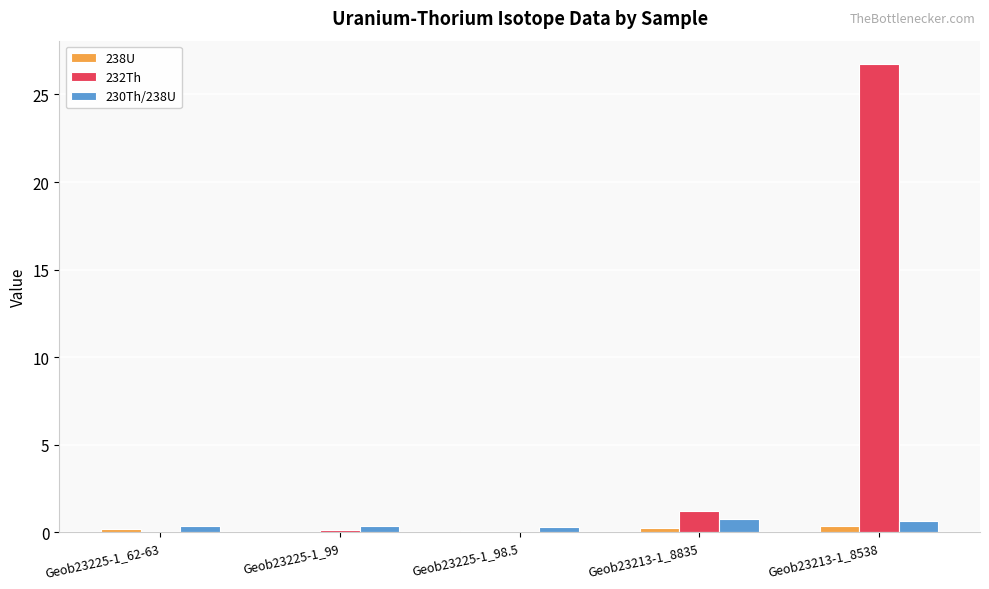

Which series has the largest total across all categories?

232Th